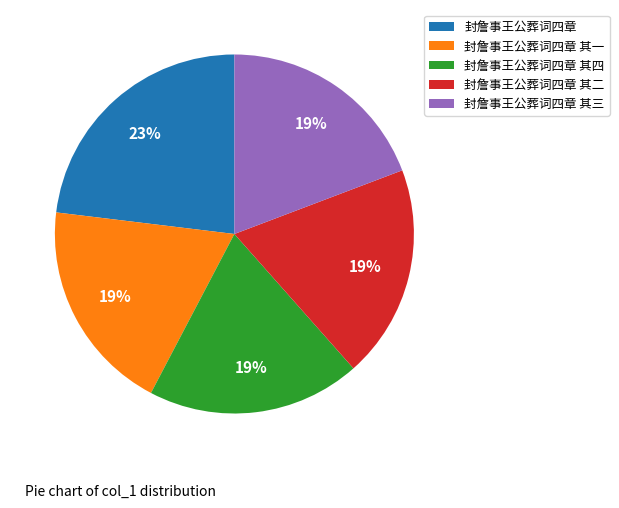

Does any single category account for the majority?

No